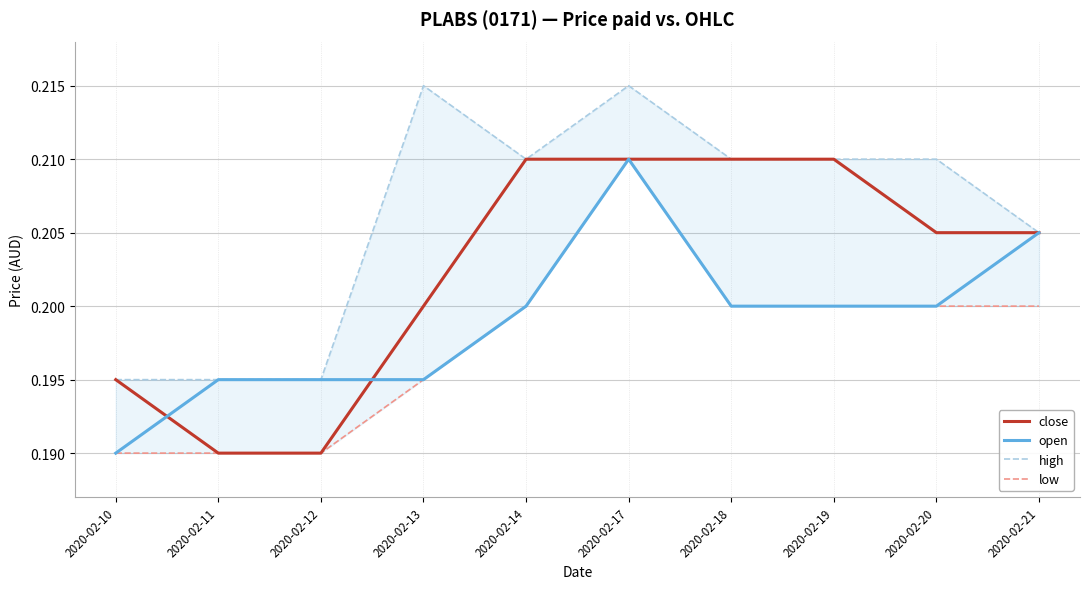

At which category does the chart reach its peak across all series?

2020-02-13